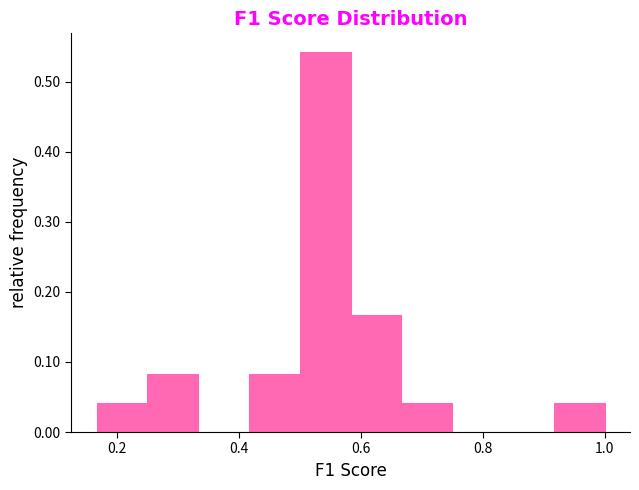

Reading left to right, transcribe this chart: for each bar, give the range it covers on the x-axis and its height. Neither the bar edges nor the heights are printed on the chart, so give them approximately, as read against the axes.

0.16 to 0.26: 0.04
0.26 to 0.34: 0.08
0.34 to 0.42: 0
0.42 to 0.50: 0.08
0.50 to 0.58: 0.54
0.58 to 0.66: 0.17
0.66 to 0.76: 0.04
0.76 to 0.84: 0
0.84 to 0.92: 0
0.92 to 1.00: 0.04